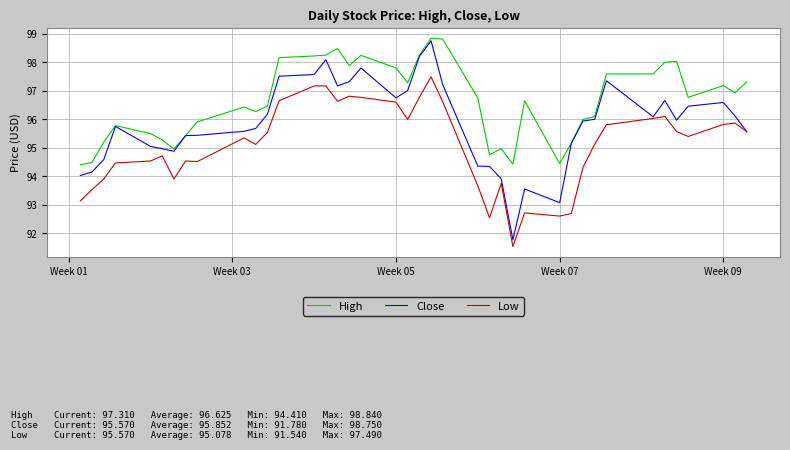

Which series has the widest spread of values?

Close